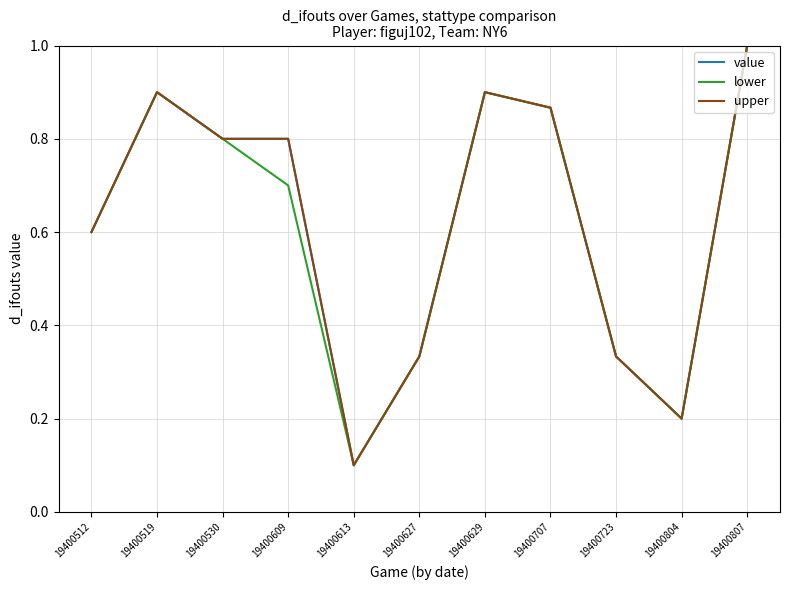

How many value values are between 0 and 1?

11